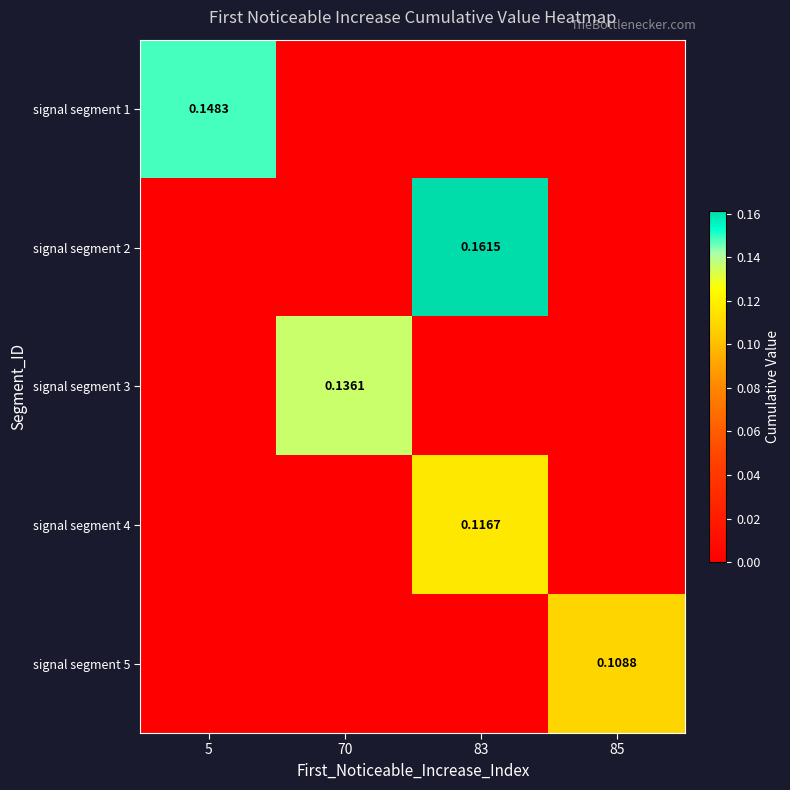

How many distinct data groups are displayed?

5